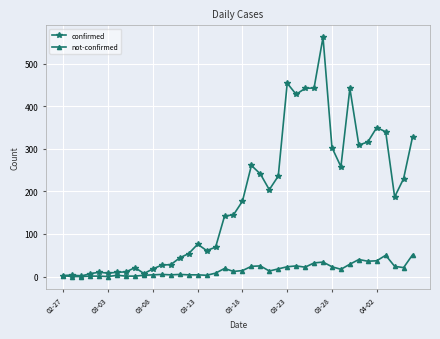

List the series in order of their overall mean, highest first.

confirmed, not-confirmed